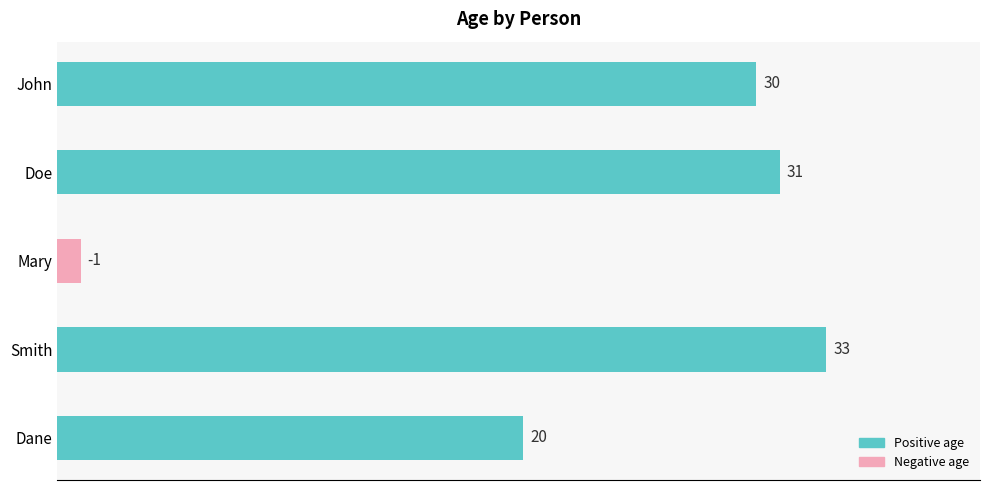

Rank the categories by value from highest to lowest.

Smith, Doe, John, Dane, Mary